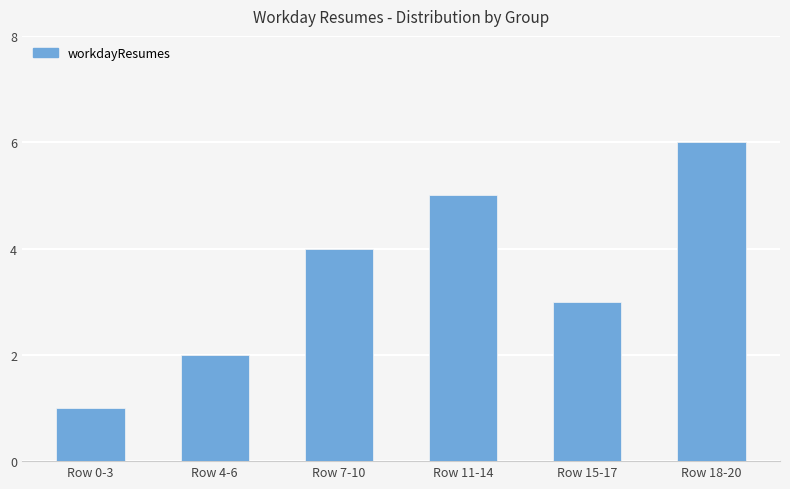

What is the maximum value shown in the chart?

6